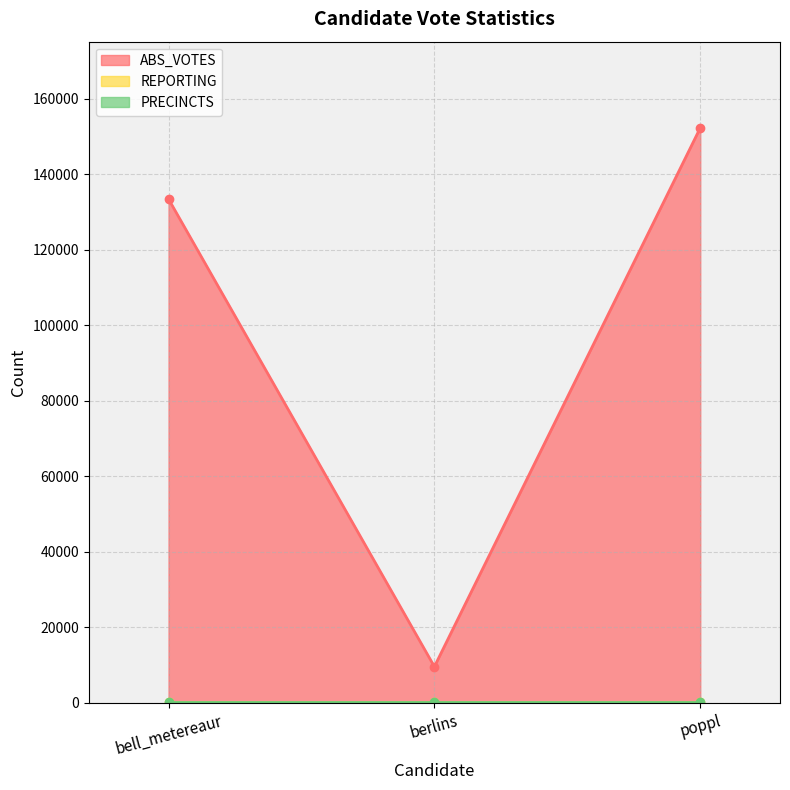

True or false: REPORTING has a value of 276 at berlins.

True